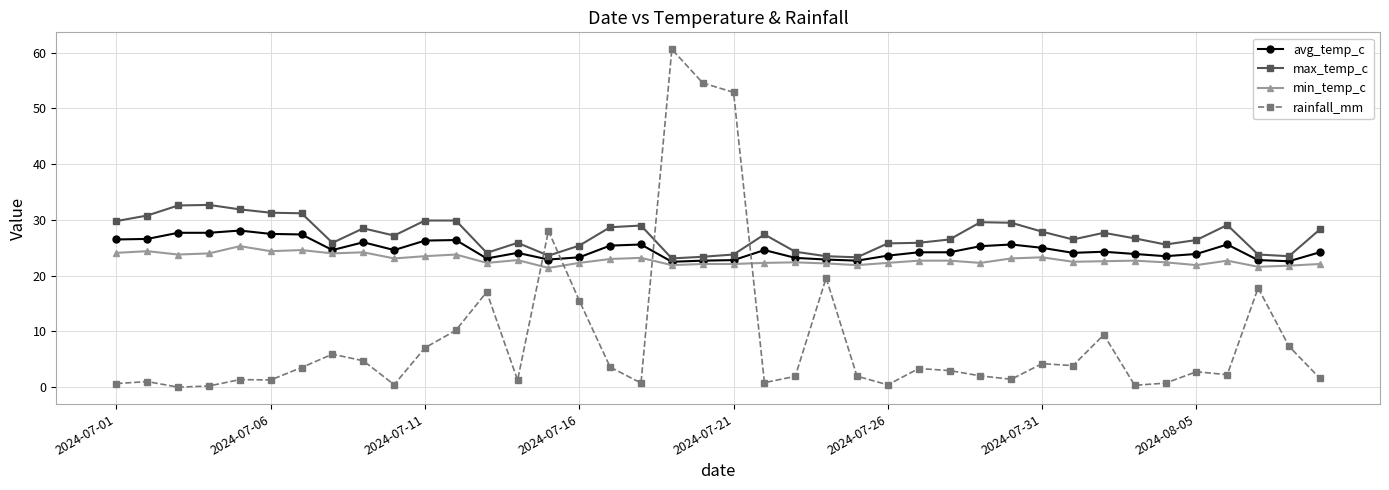

What is the lowest value of the max_temp_c series?

23.1